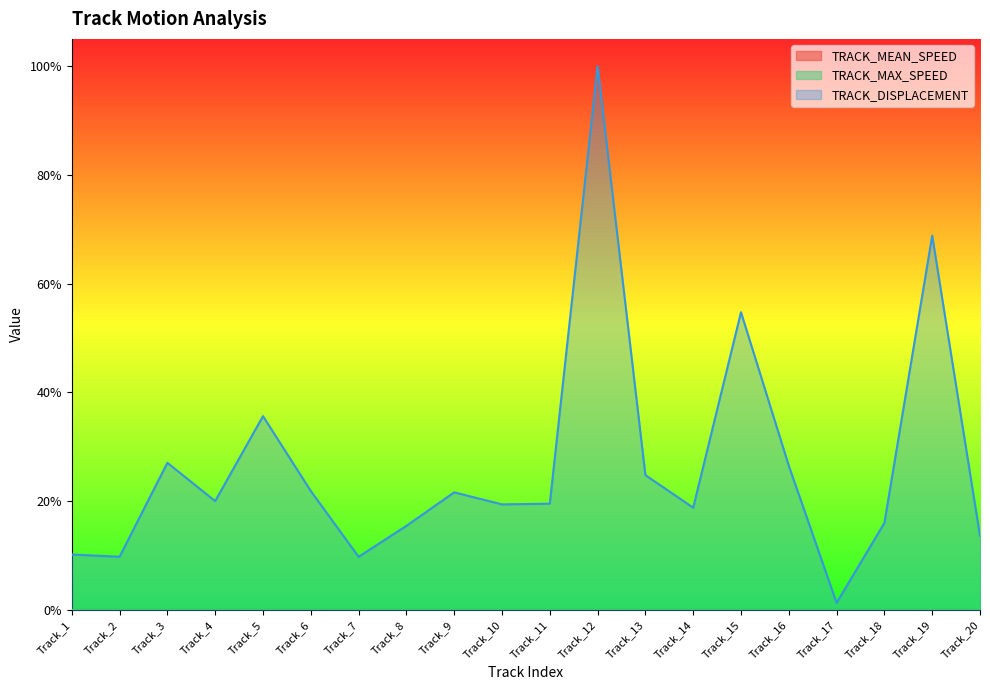

What is the difference between the highest and lowest values at Track_13?

0.2